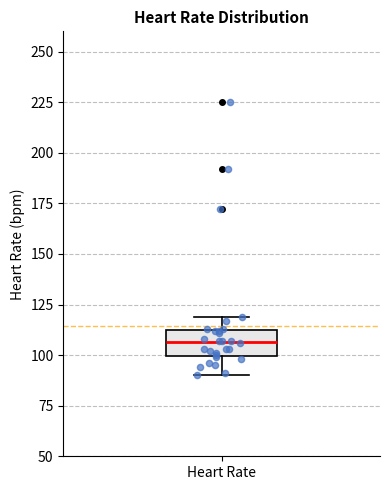

Where does the upper whisker of the box for Heart Rate end on the y-axis? The values are not printed on the chart, so give them approximately, as read against the axis.

120